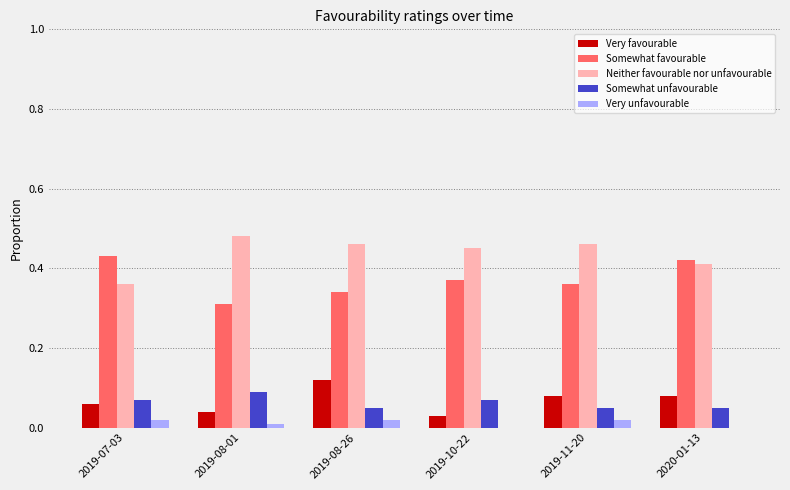

Which series has the largest total across all categories?

Neither favourable nor unfavourable